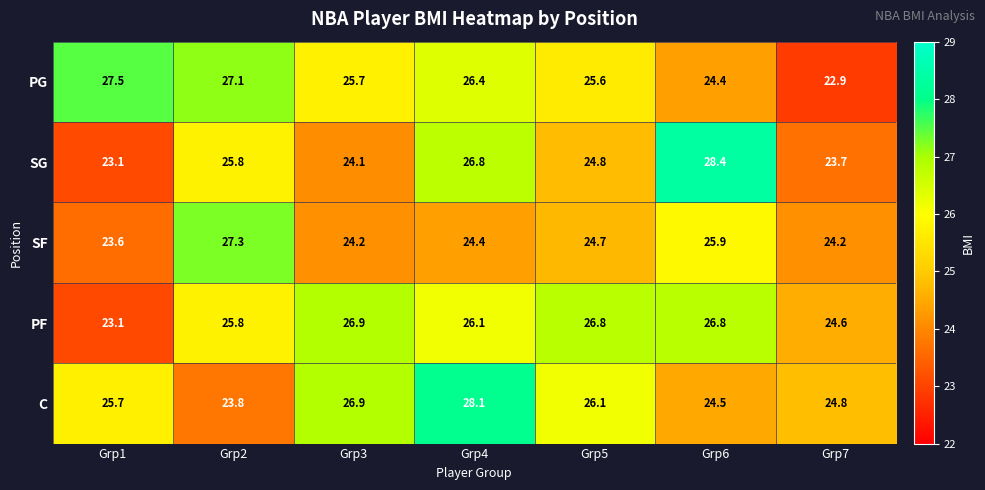

At how many categories does at least one series exceed 27?

4